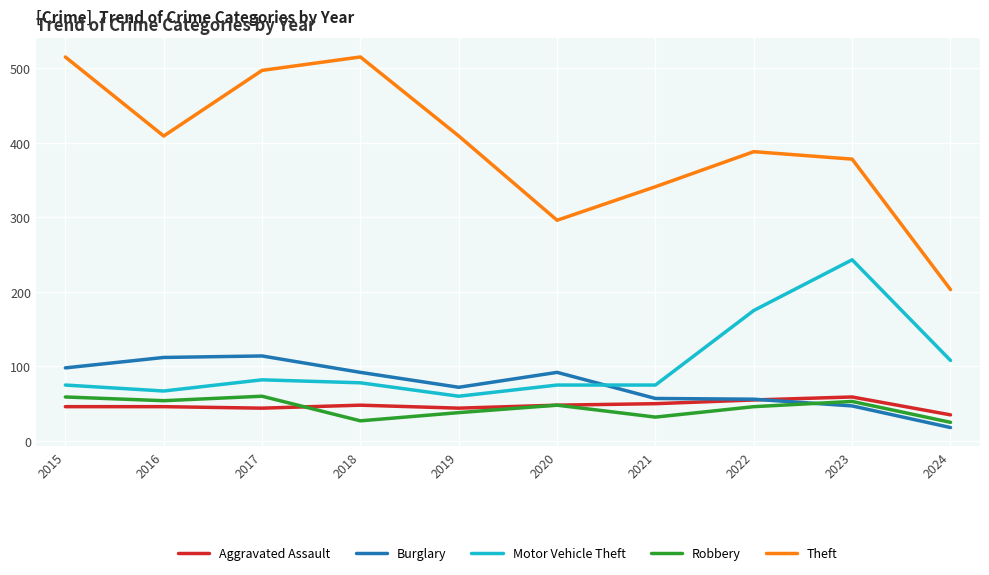

True or false: Motor Vehicle Theft and Theft intersect in this chart.

False